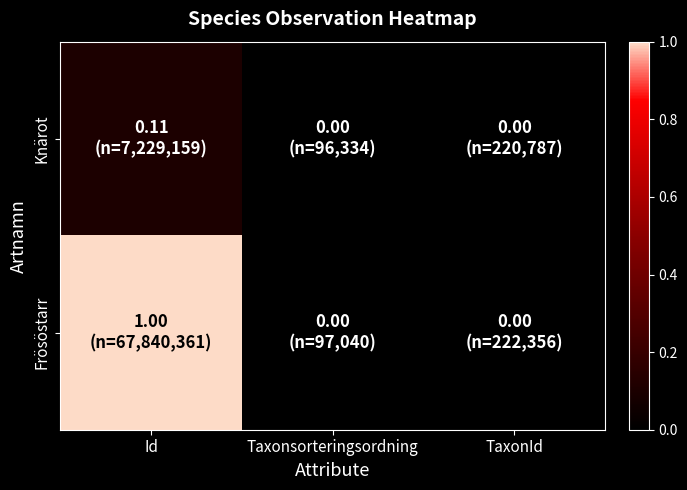

Reading right to left, extract all data points from this chart.

Knärot: TaxonId=0.0	Taxonsorteringsordning=0.0	Id=0.1
Frösöstarr: TaxonId=0.0	Taxonsorteringsordning=0.0	Id=1.0